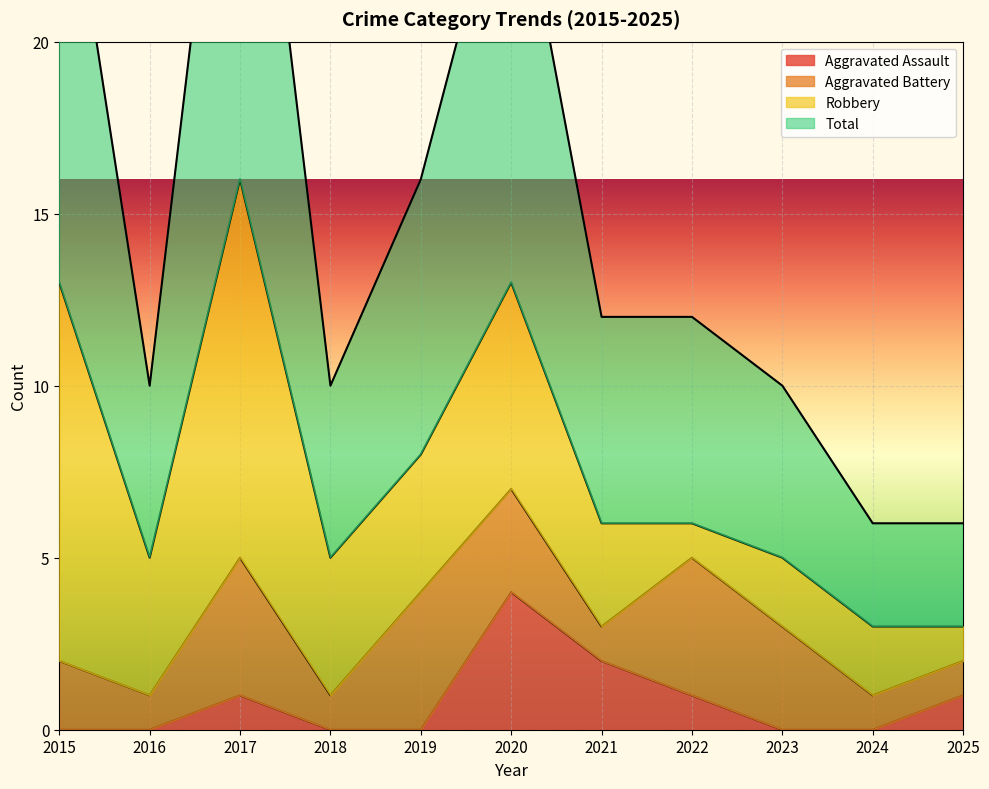

Is it true that Aggravated Assault equals 0 at 2016?

True